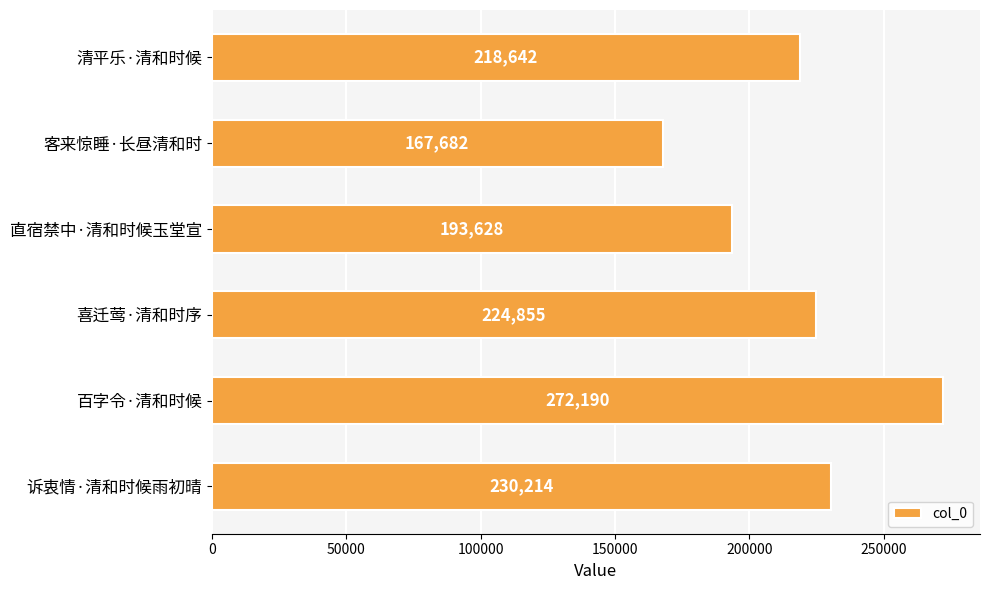

What is the difference between the maximum and second lowest values?

78562